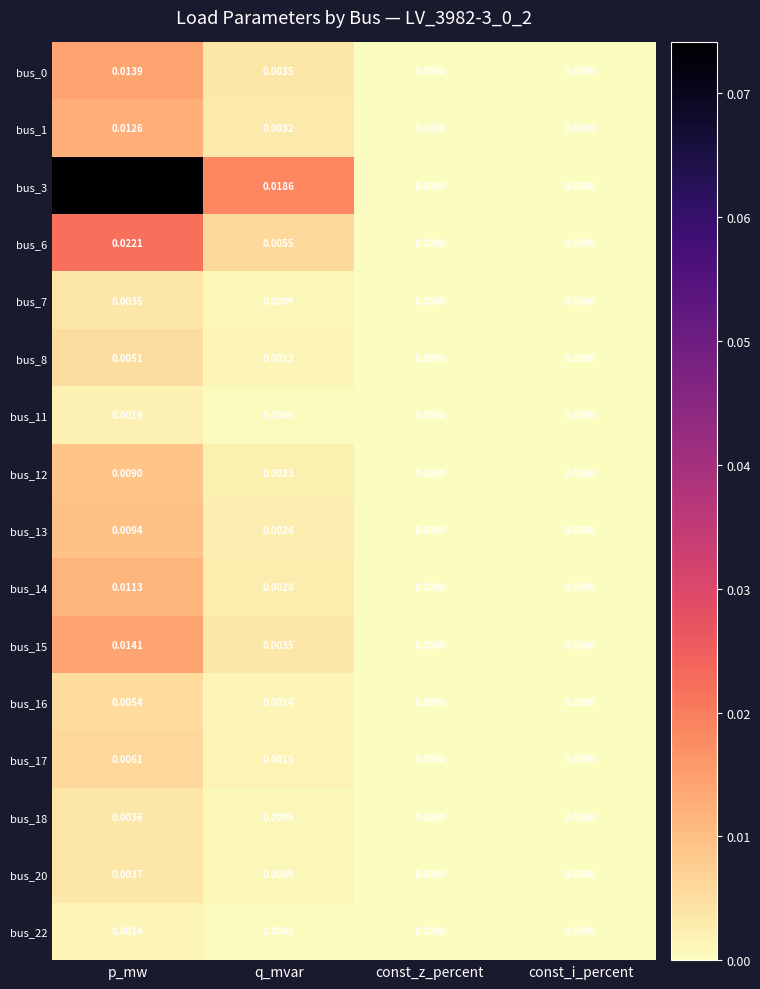

Which series changed the most between p_mw and const_z_percent?

bus_3